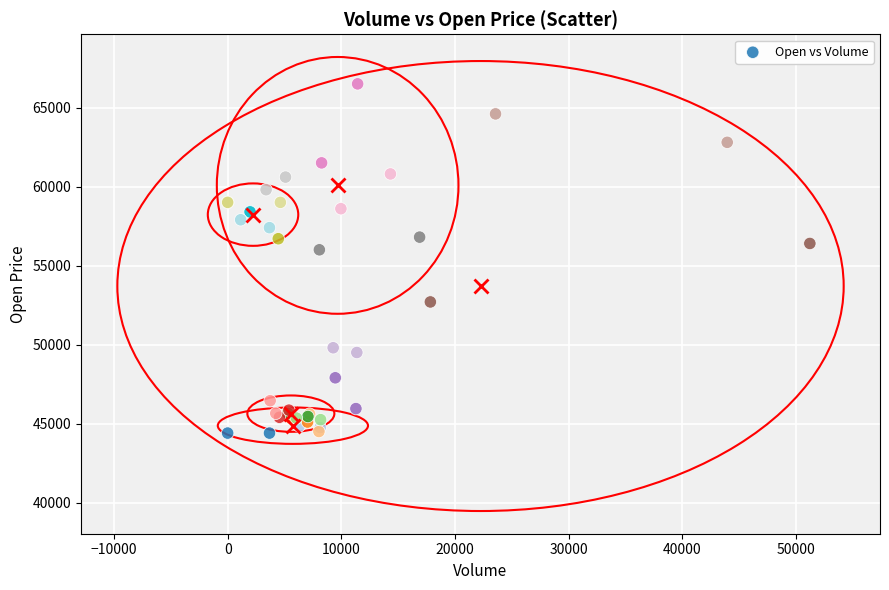

What Y value in the scatter plot is closest to 55450?

56000